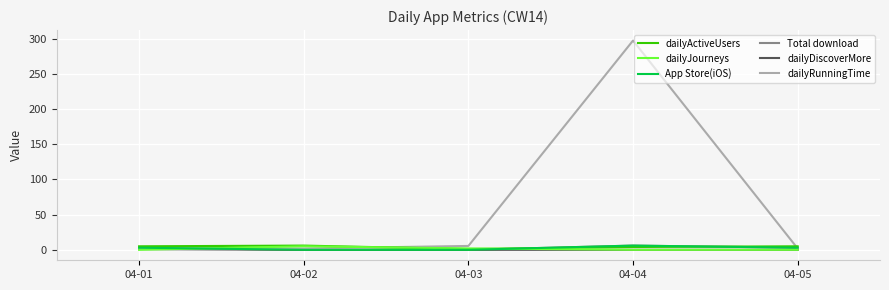

True or false: dailyDiscoverMore has a value of 0.0 at 04-03.

True